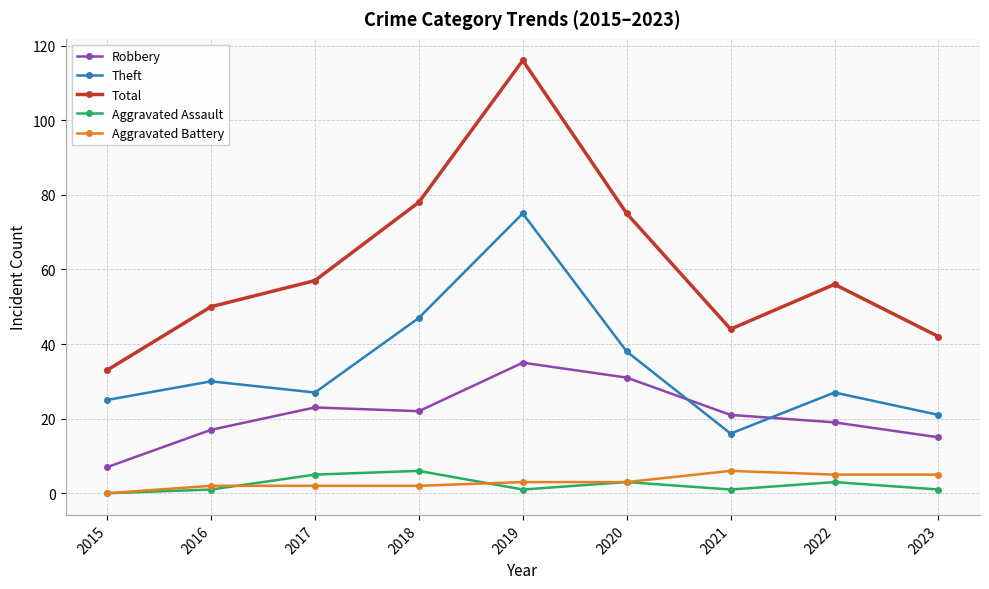

Which series has the largest range (max minus min)?

Total